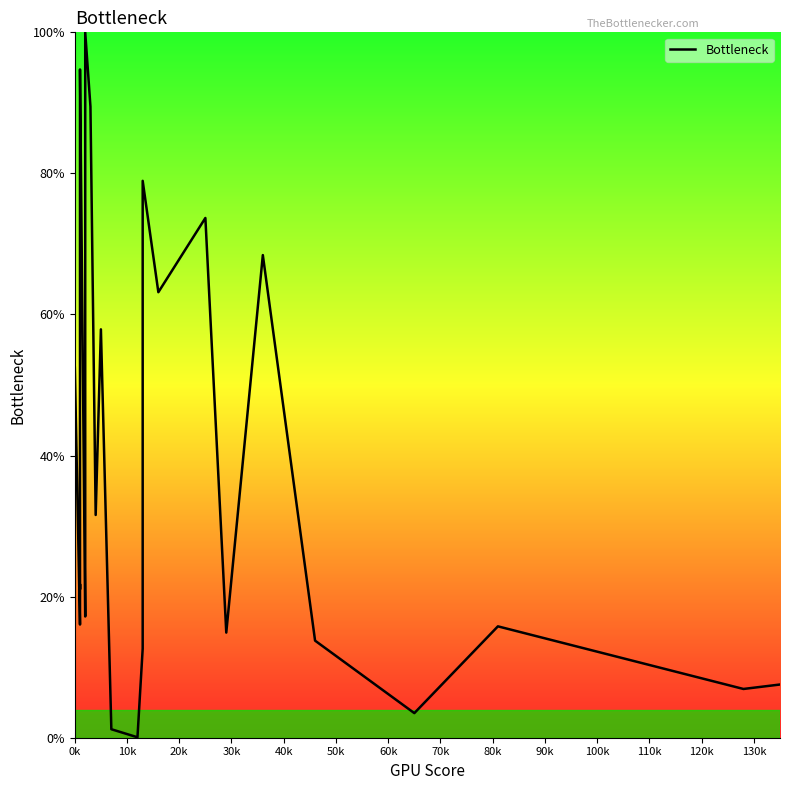

How many positive values are there?

39